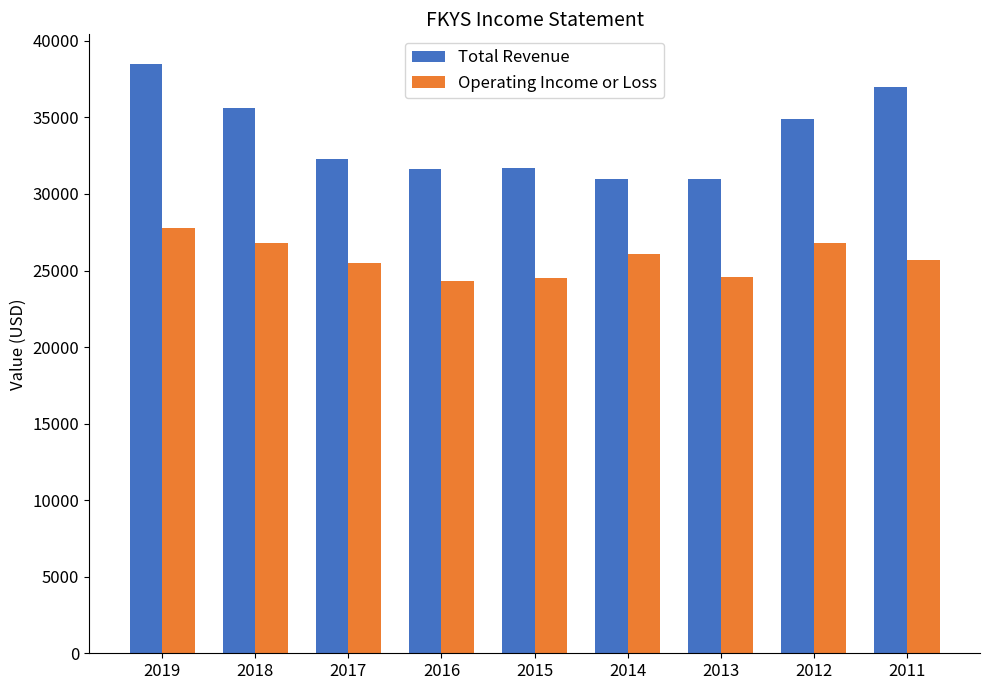

Which series has the widest spread of values?

Total Revenue